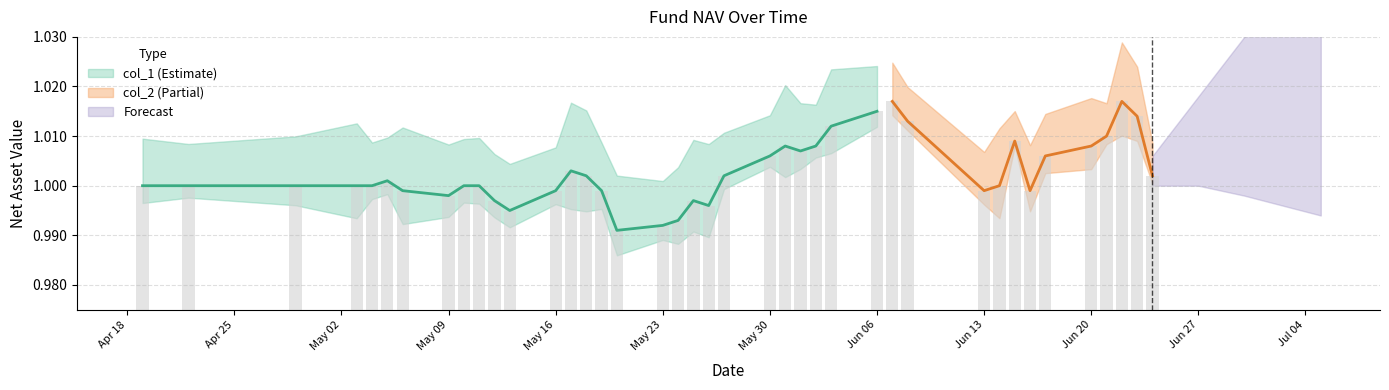

List the labels in order of value, largest first.

2016-06-07, 2016-06-22, 2016-06-06, 2016-06-23, 2016-06-08, 2016-06-03, 2016-06-21, 2016-06-15, 2016-05-31, 2016-06-02, 2016-06-20, 2016-06-01, 2016-05-30, 2016-06-17, 2016-05-17, 2016-05-18, 2016-05-27, 2016-06-24, 2016-05-05, 2016-04-19, 2016-04-22, 2016-04-29, 2016-05-03, 2016-05-04, 2016-05-10, 2016-05-11, 2016-06-14, 2016-05-06, 2016-05-16, 2016-05-19, 2016-06-13, 2016-06-16, 2016-05-09, 2016-05-12, 2016-05-25, 2016-05-26, 2016-05-13, 2016-05-24, 2016-05-23, 2016-05-20